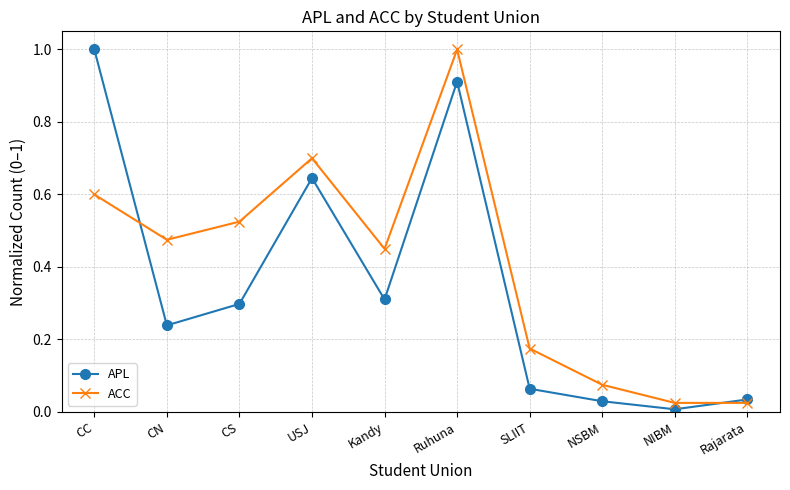

Where do ACC and APL first cross each other?

CC and CN